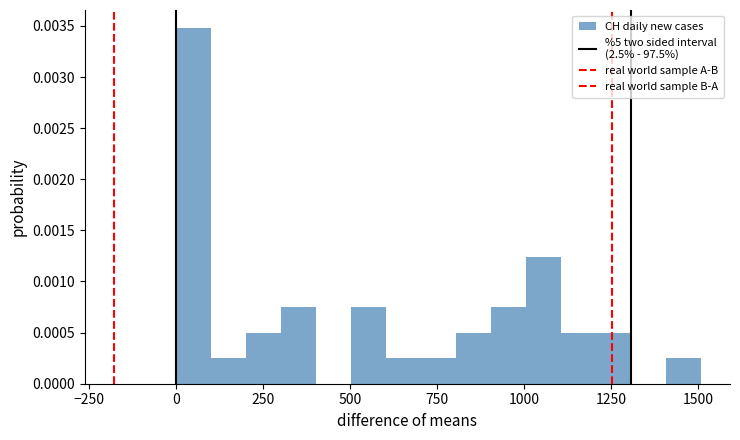

Read against the x-axis, roughly where is the centre of the tallest bar?

50